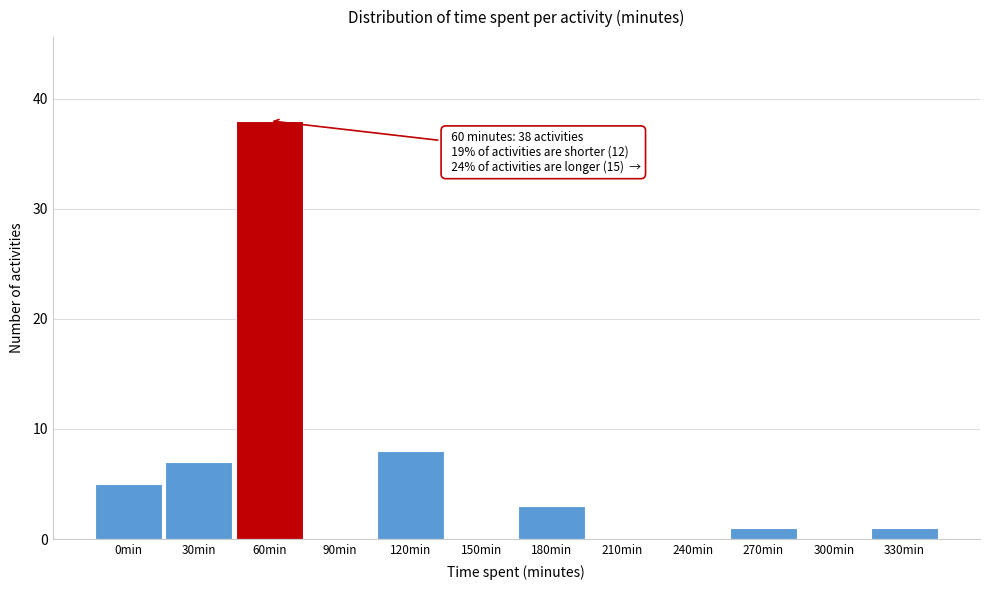

Reading right to left, transcribe all the data shown in this chart.

330min=1	300min=0	270min=1	240min=0	210min=0	180min=3	150min=0	120min=8	90min=0	60min=38	30min=7	0min=5